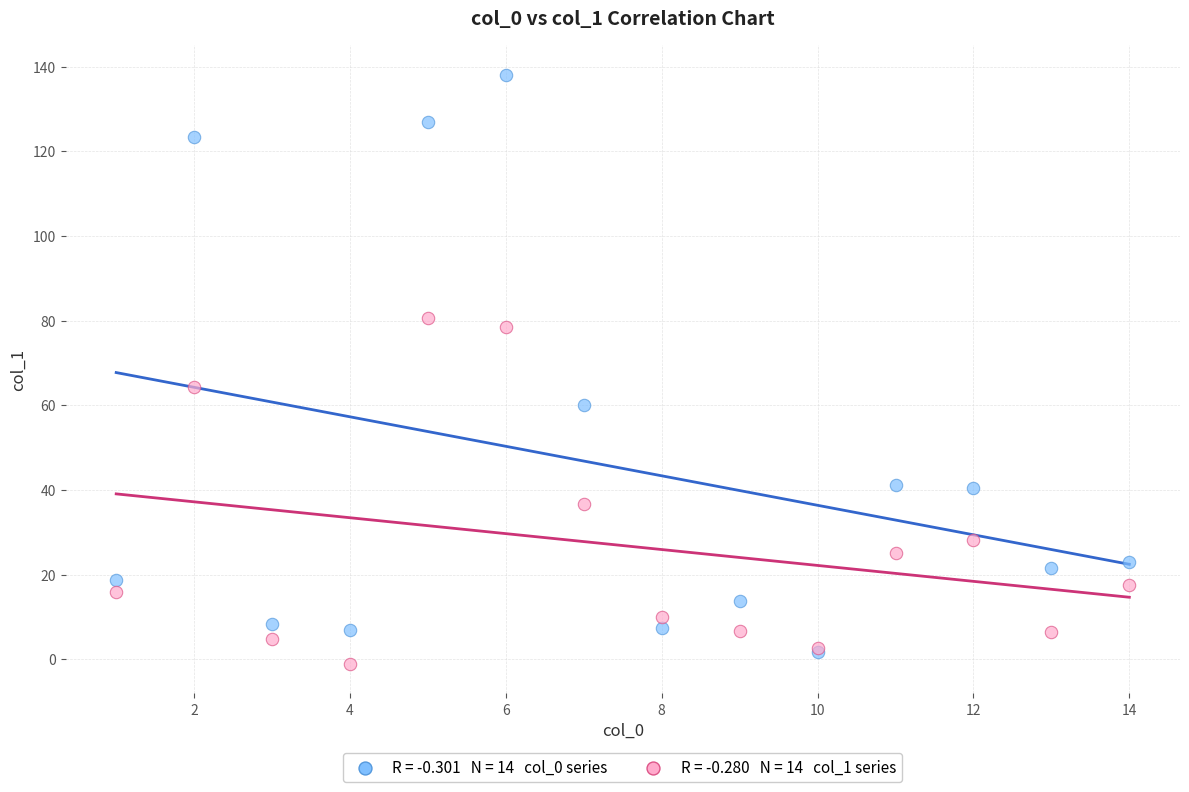

Across all series, what Y value is closest to 68?

64.2